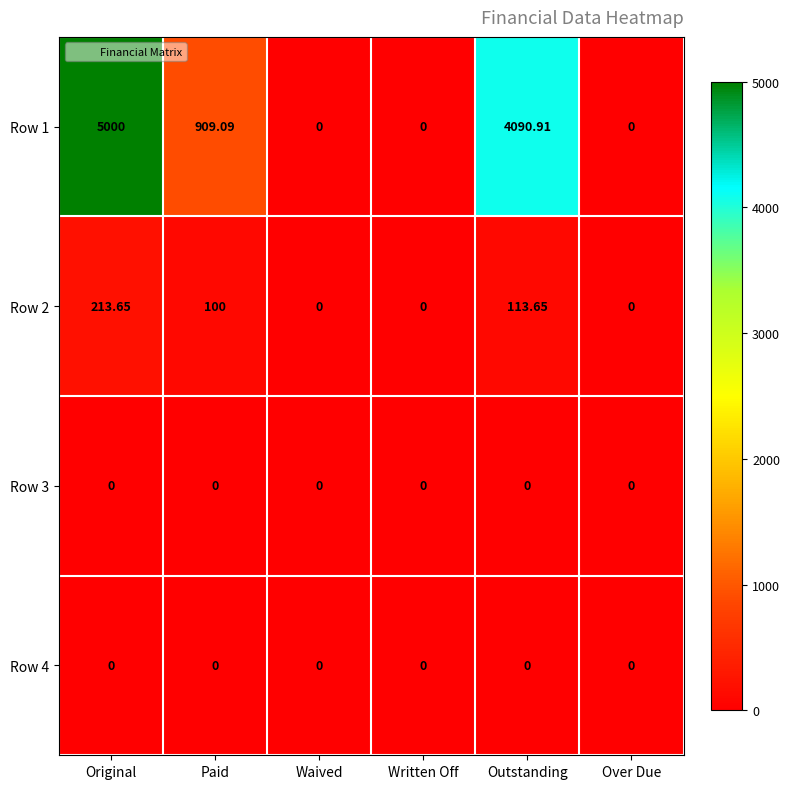

Which category has the highest value across all series?

Original